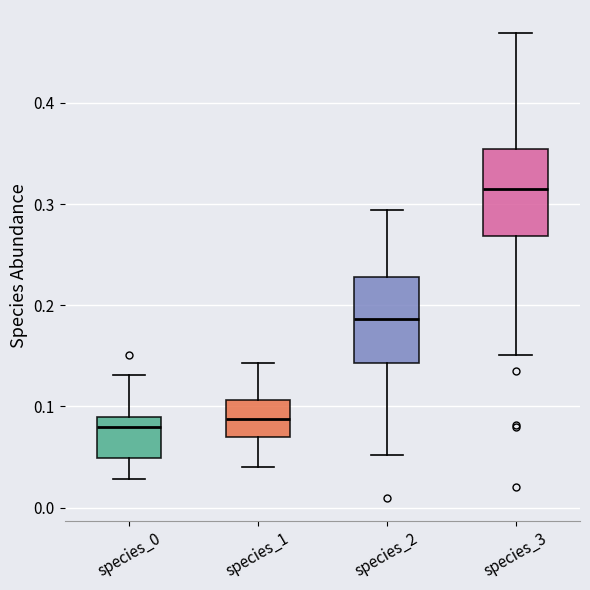

Which box has the highest median line?

species_3